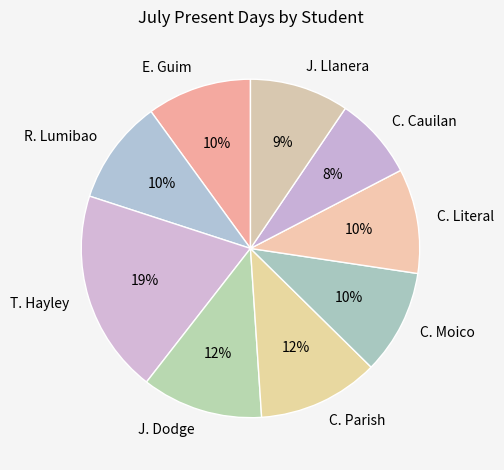

Approximately how many times larger is the value at C. Moico compared to R. Lumibao?

1.0